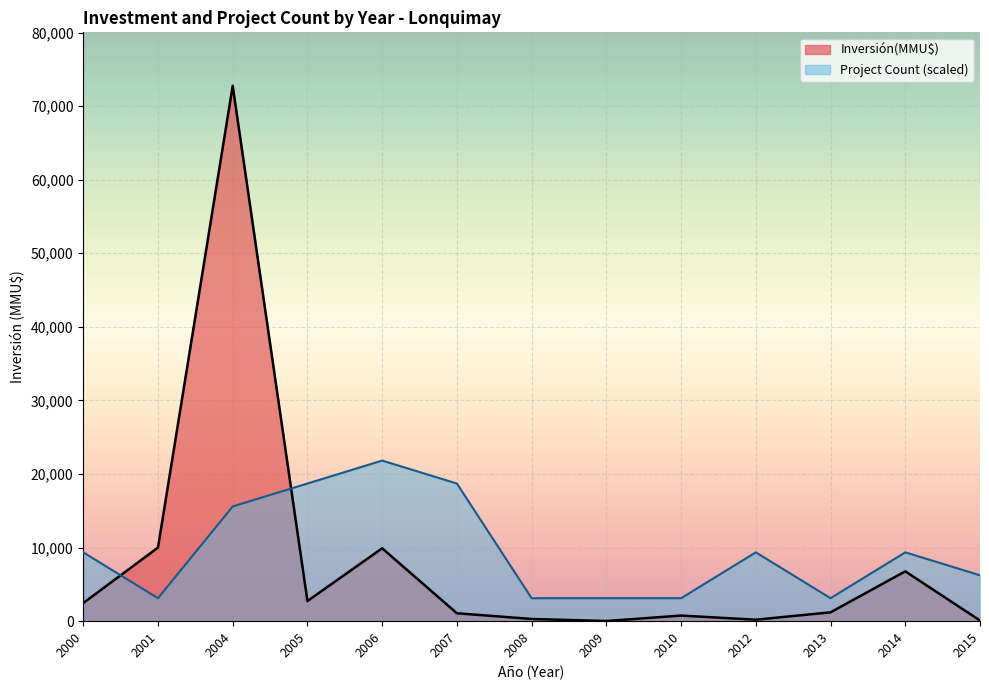

Between 2008 and 2014, which is larger?

2014